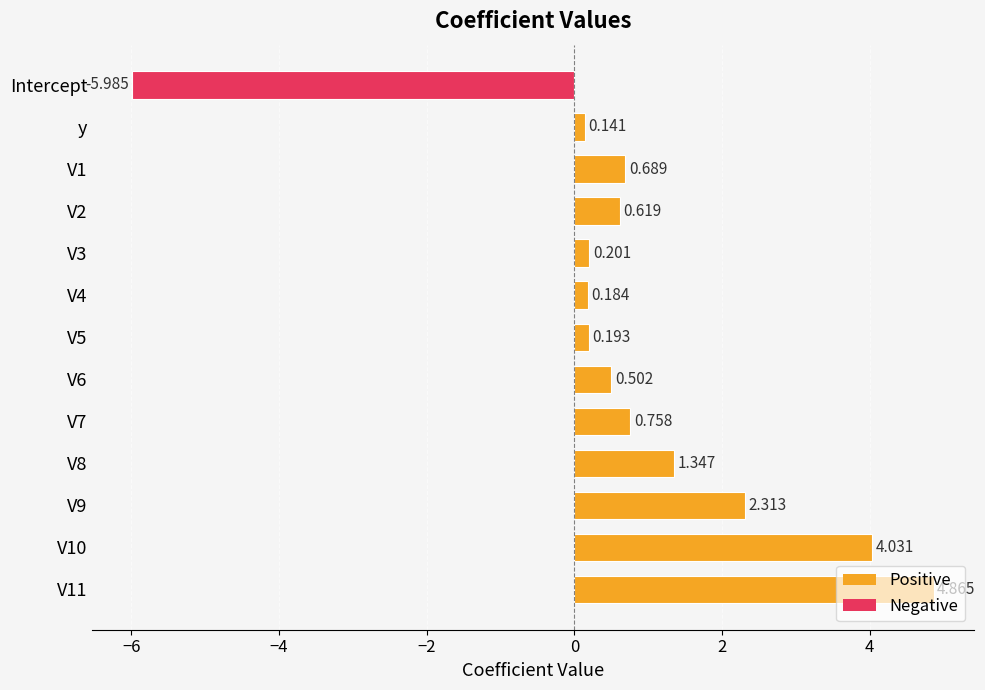

Between y and Intercept, which is larger?

y